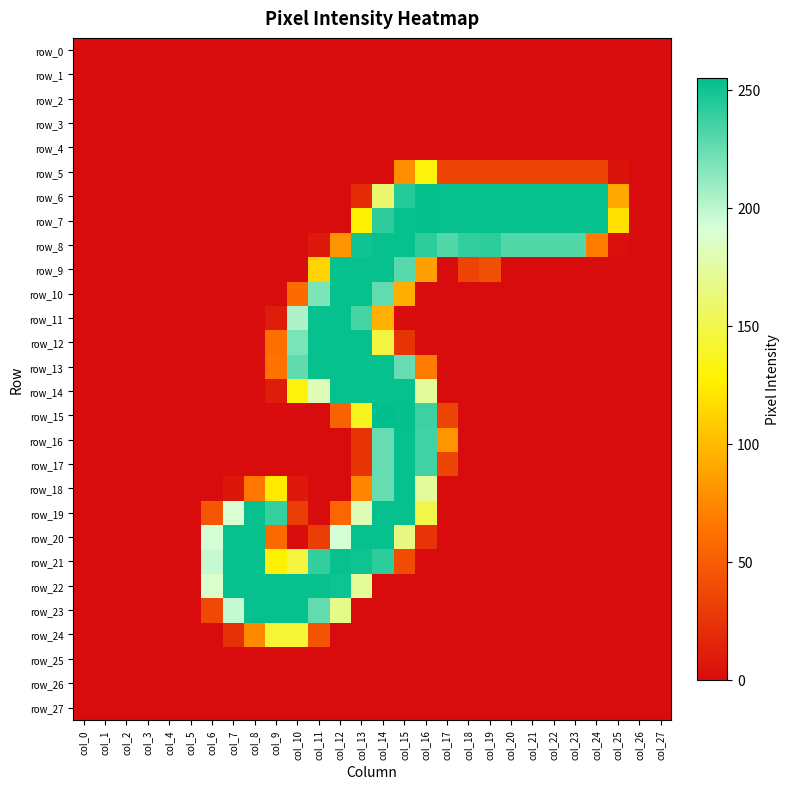

What is the sum of all row_16 values?

821